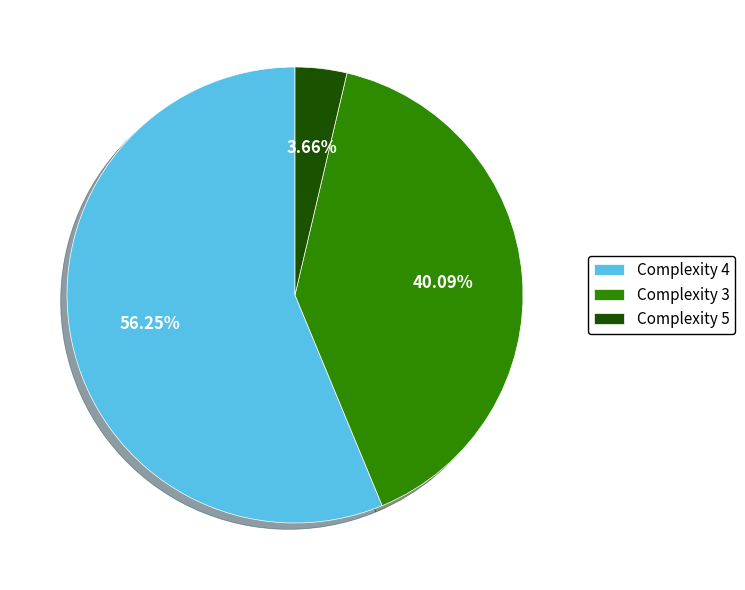

Count the number of slices in the pie.

3